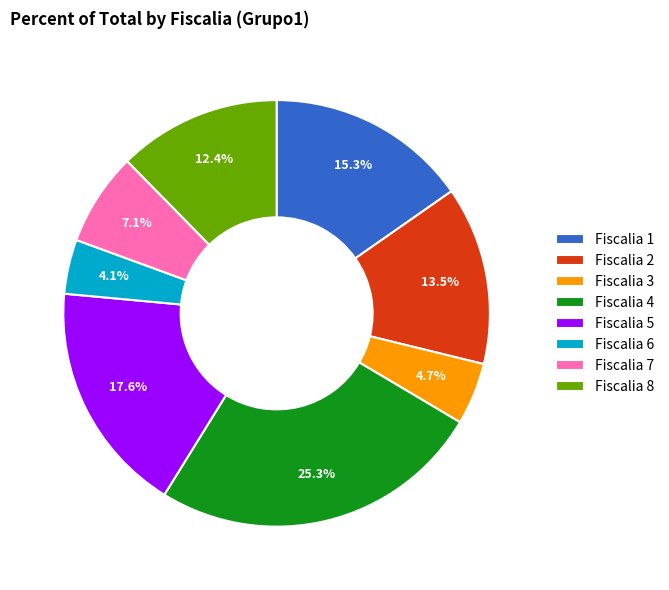

To the nearest percent, what is the difference between the largest and smallest slice percentages?

21%